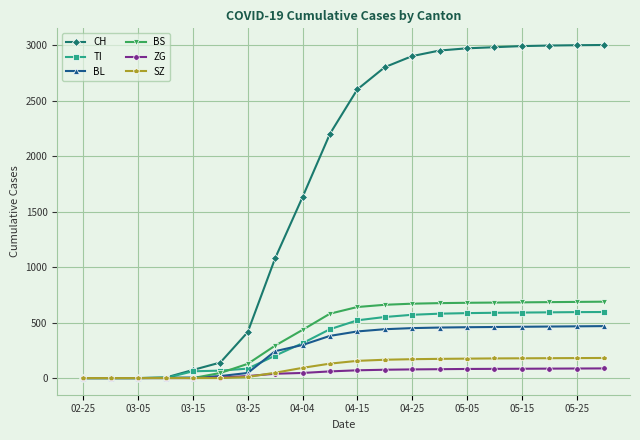

What is the maximum value shown in the chart?

3000